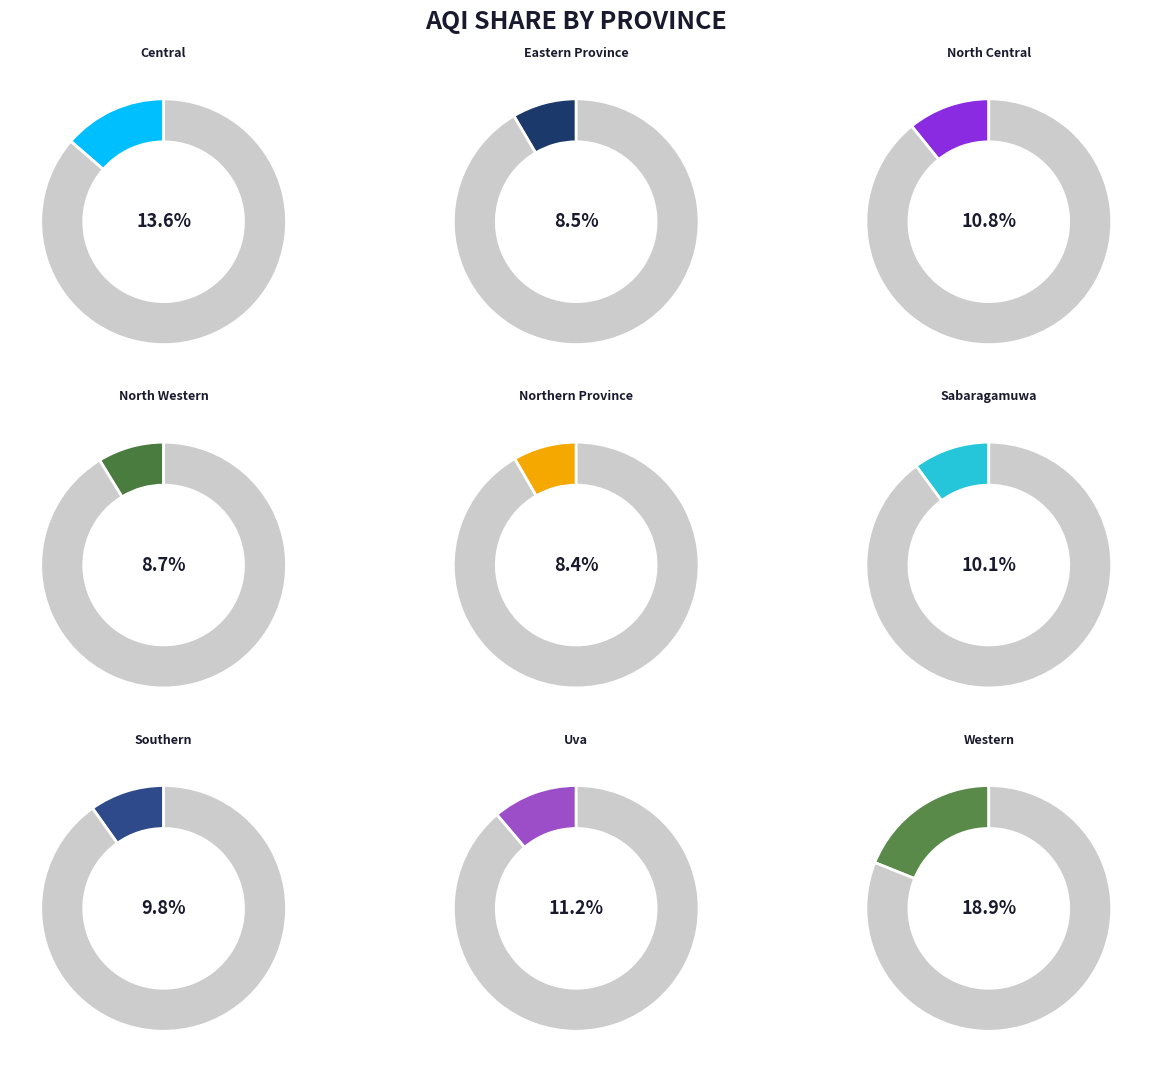

To the nearest percent, what portion does North Central represent?

11%